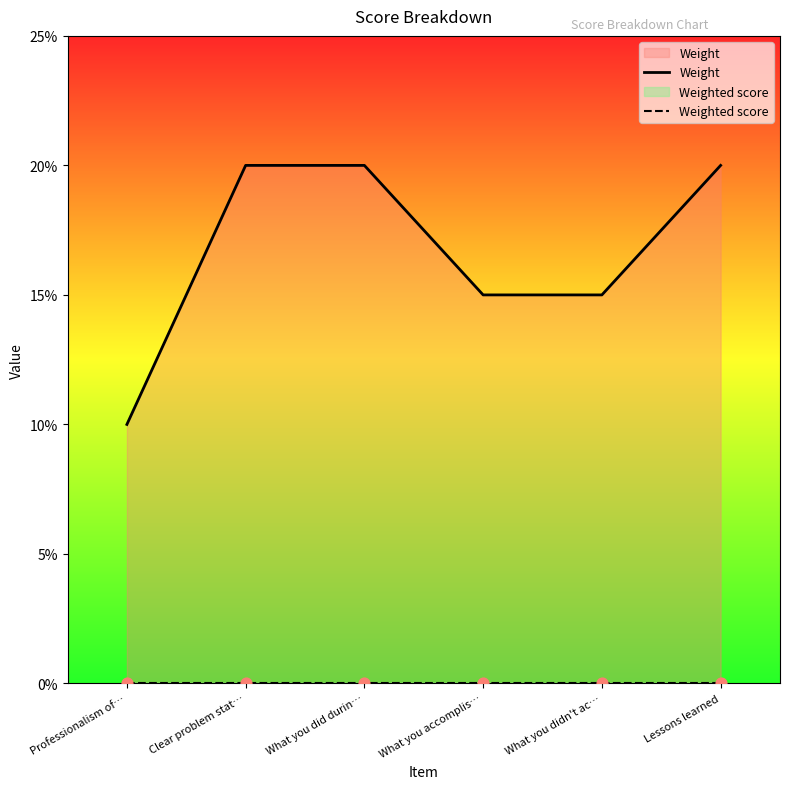

Which series has the widest spread of Y values?

Weight